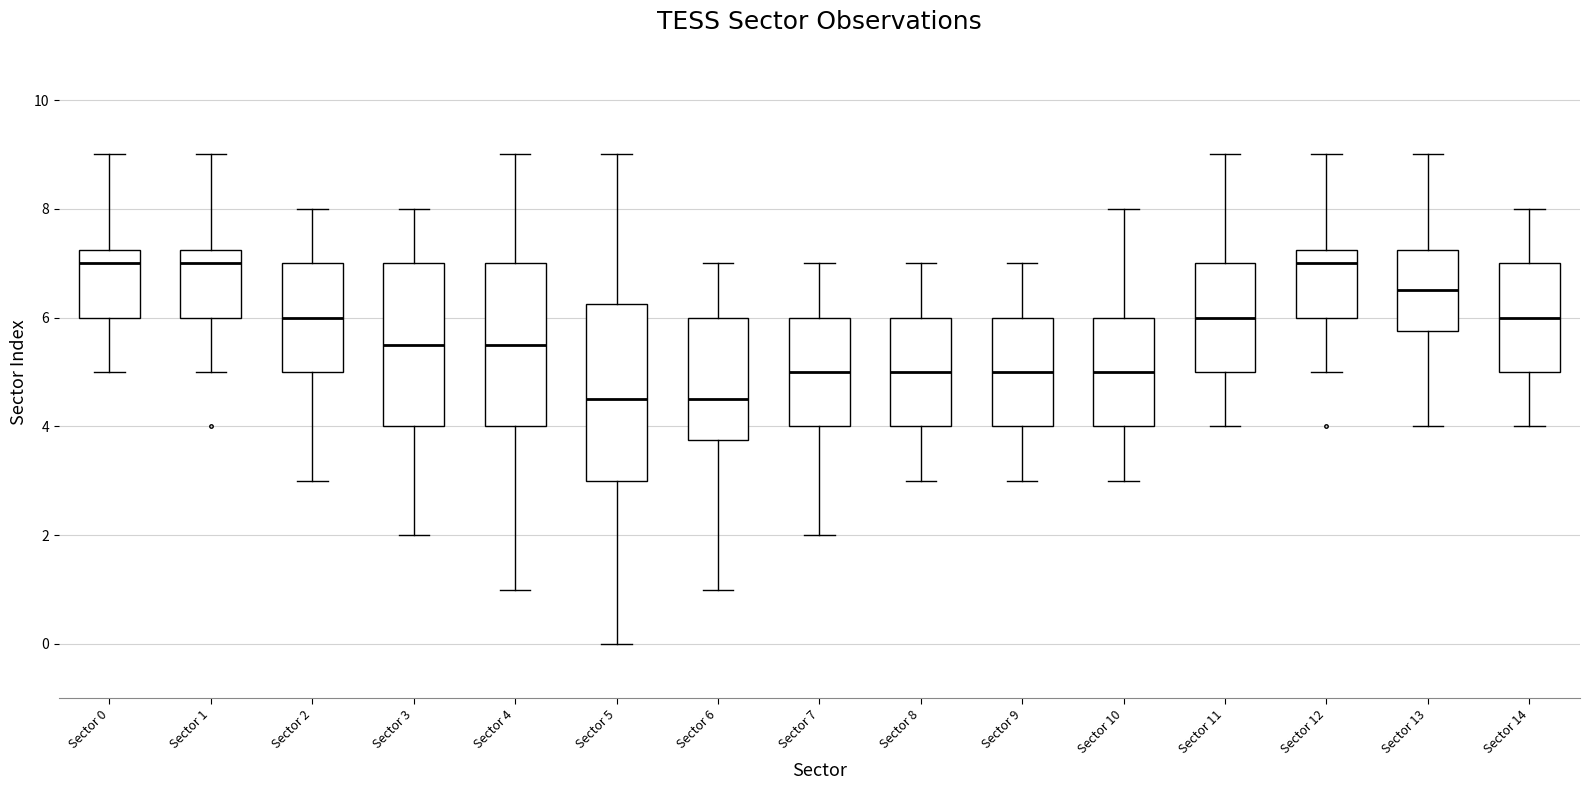

Reading left to right, read every box against the y-axis: the position of its median line, the range the box covers, and the ends of its whiskers. The values are not printed on the chart, so give them approximately, as read against the axis.

Sector 0: median 7.0, box 6.0 to 7.2, whiskers 5.0 to 9.0
Sector 1: median 7.0, box 6.0 to 7.2, whiskers 5.0 to 9.0
Sector 2: median 6.0, box 5.0 to 7.0, whiskers 3.0 to 8.0
Sector 3: median 5.6, box 4.0 to 7.0, whiskers 2.0 to 8.0
Sector 4: median 5.6, box 4.0 to 7.0, whiskers 1.0 to 9.0
Sector 5: median 4.6, box 3.0 to 6.2, whiskers 0.0 to 9.0
Sector 6: median 4.6, box 3.8 to 6.0, whiskers 1.0 to 7.0
Sector 7: median 5.0, box 4.0 to 6.0, whiskers 2.0 to 7.0
Sector 8: median 5.0, box 4.0 to 6.0, whiskers 3.0 to 7.0
Sector 9: median 5.0, box 4.0 to 6.0, whiskers 3.0 to 7.0
Sector 10: median 5.0, box 4.0 to 6.0, whiskers 3.0 to 8.0
Sector 11: median 6.0, box 5.0 to 7.0, whiskers 4.0 to 9.0
Sector 12: median 7.0, box 6.0 to 7.2, whiskers 5.0 to 9.0
Sector 13: median 6.6, box 5.8 to 7.2, whiskers 4.0 to 9.0
Sector 14: median 6.0, box 5.0 to 7.0, whiskers 4.0 to 8.0